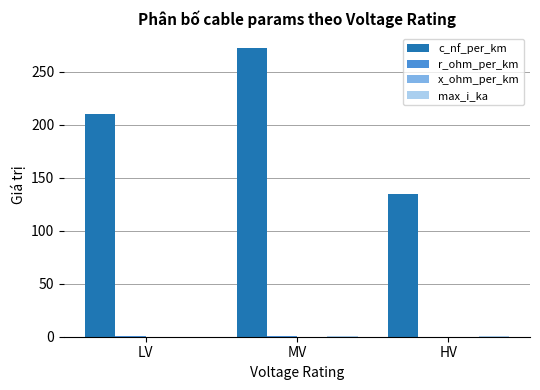

Which series has the largest range (max minus min)?

c_nf_per_km